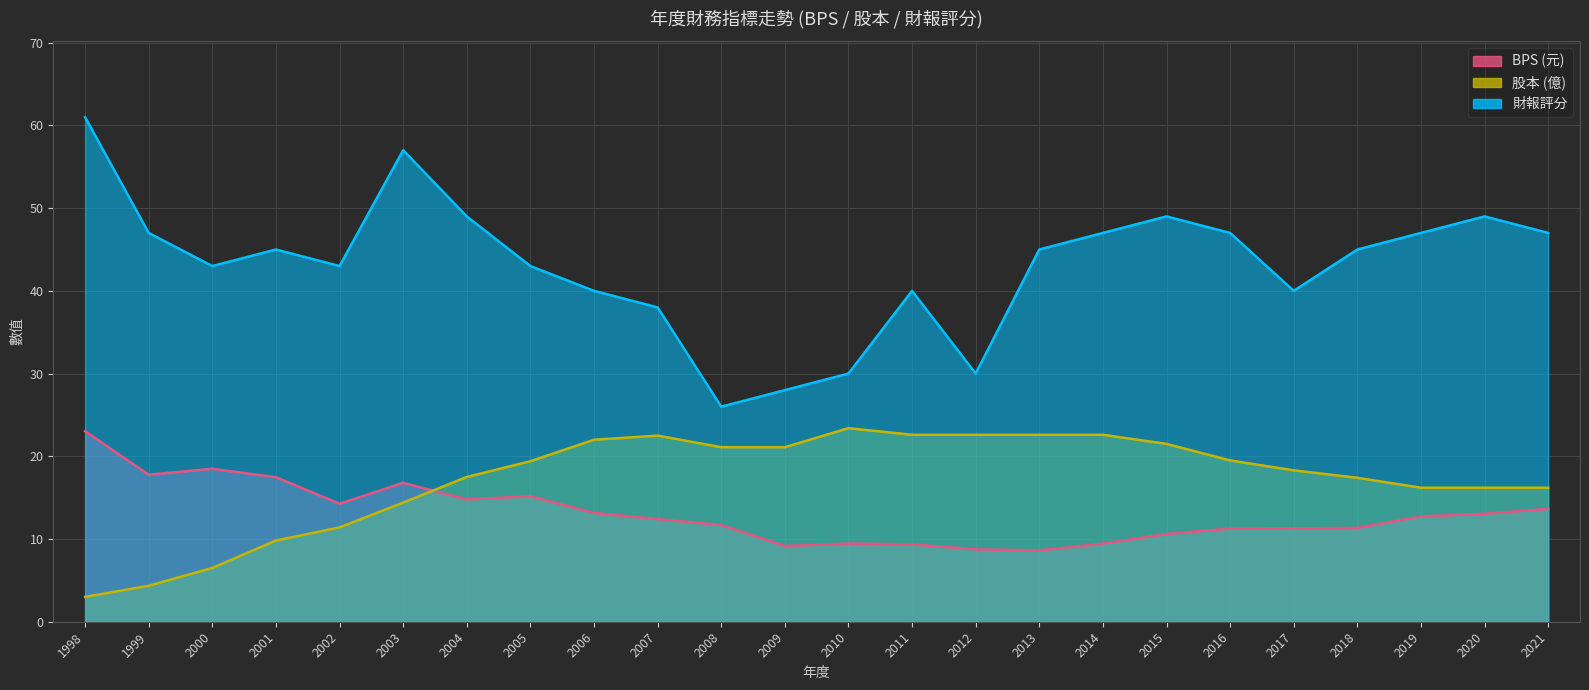

What is the spread (max minus min) of values at 2000?

36.5